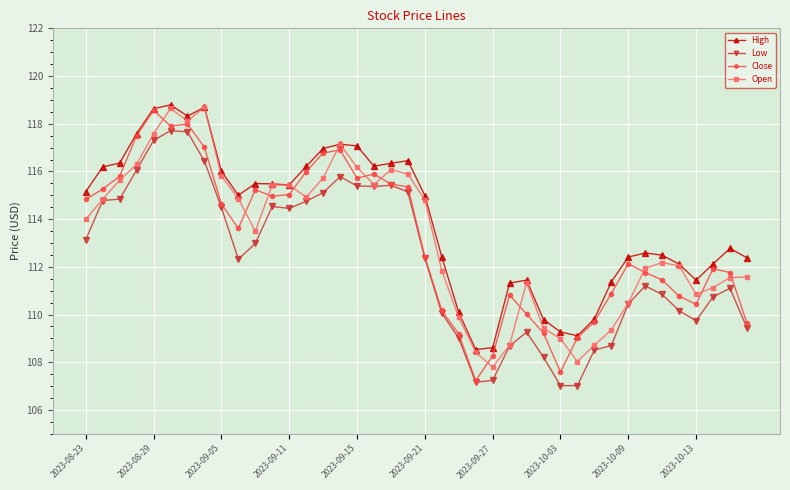

Which series has the largest total across all categories?

High